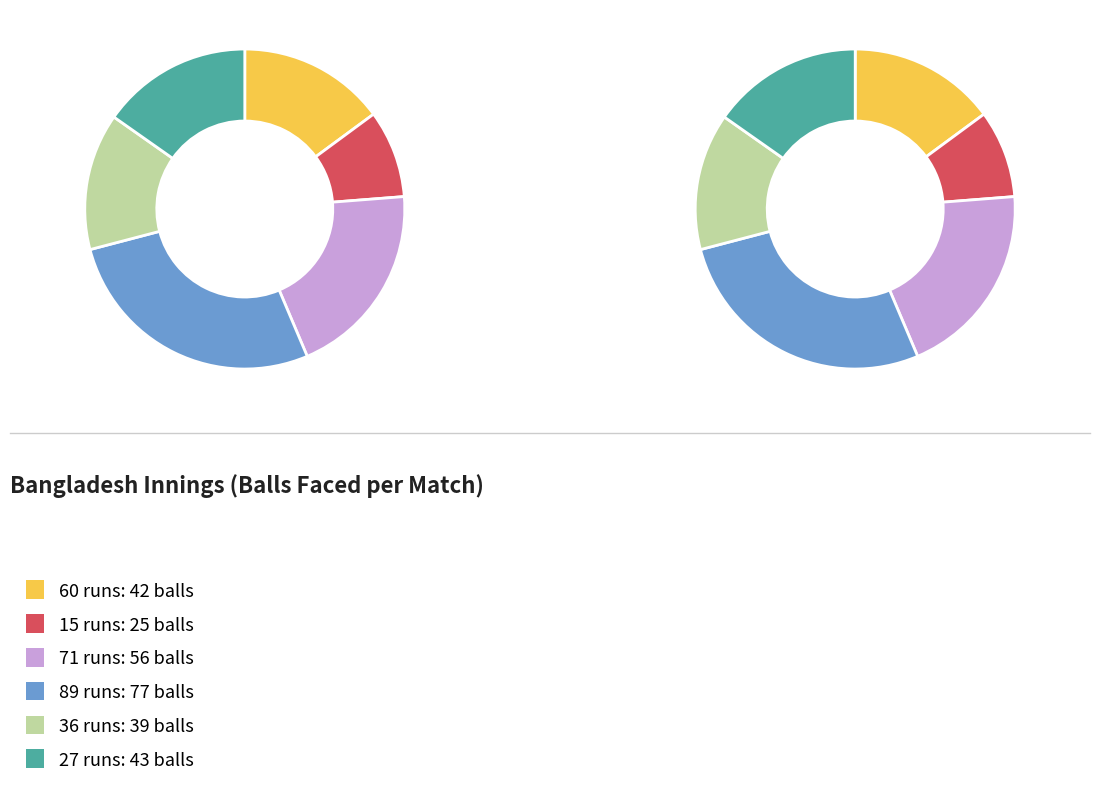

What is the ratio of the value at 71 runs to the value at 36 runs?

1.4